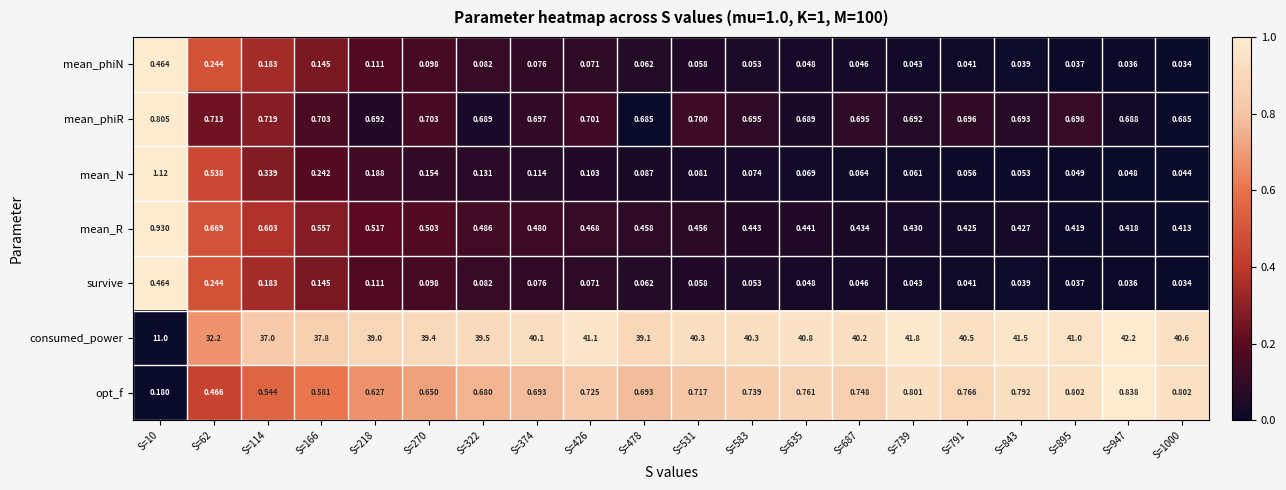

Which series changed the most between S=166 and S=791?

consumed_power